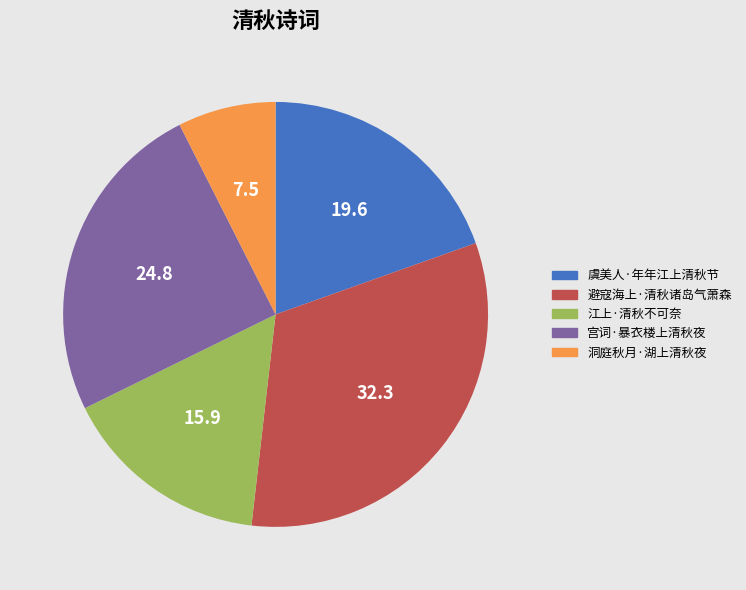

Is it true that 江上·清秋不可奈 is 8% of the pie?

False